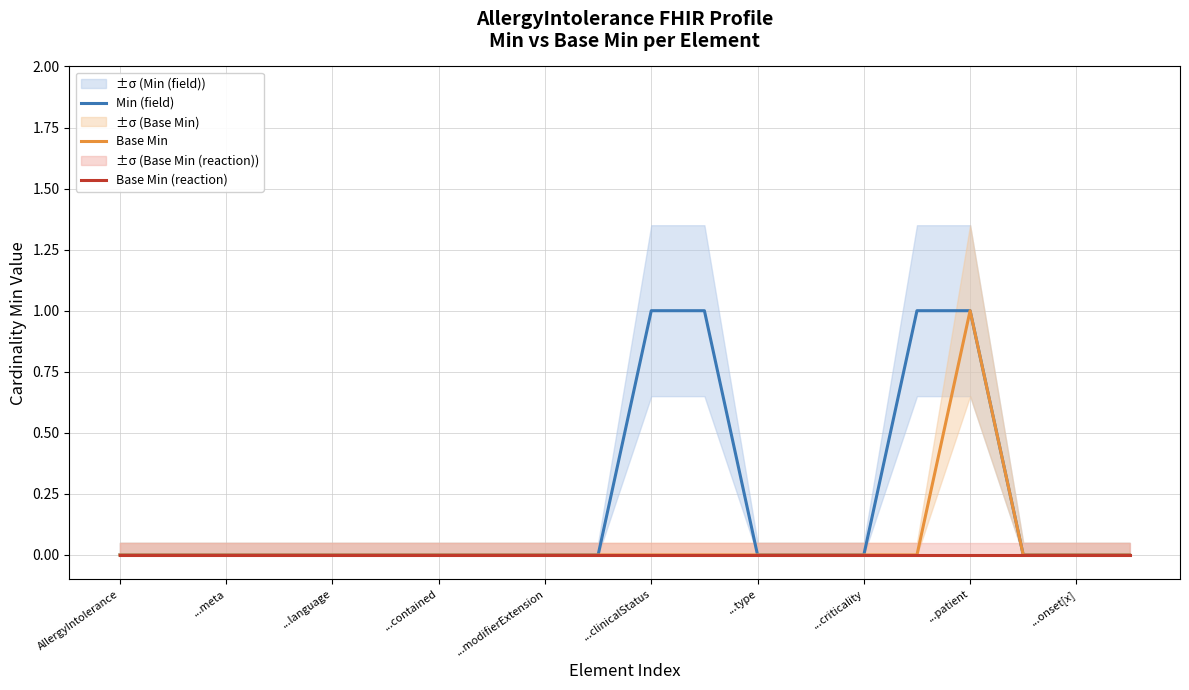

At which label is Base Min closest to 0?

AllergyIntolerance